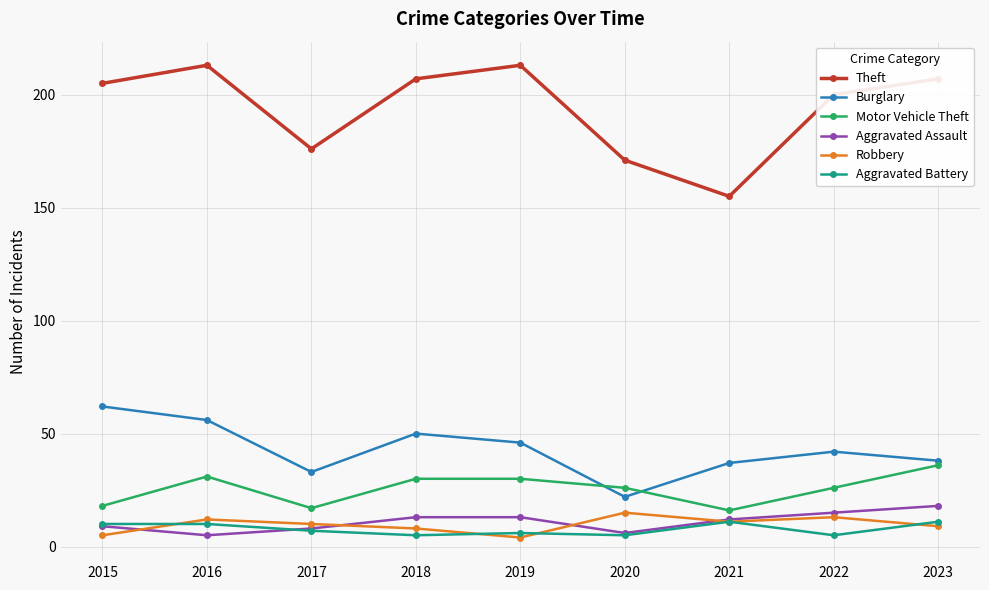

Reading left to right, transcribe all the data shown in this chart.

Theft: 205	213	176	207	213	171	155	200	207
Burglary: 62	56	33	50	46	22	37	42	38
Motor Vehicle Theft: 18	31	17	30	30	26	16	26	36
Aggravated Assault: 9	5	8	13	13	6	12	15	18
Robbery: 5	12	10	8	4	15	11	13	9
Aggravated Battery: 10	10	7	5	6	5	11	5	11